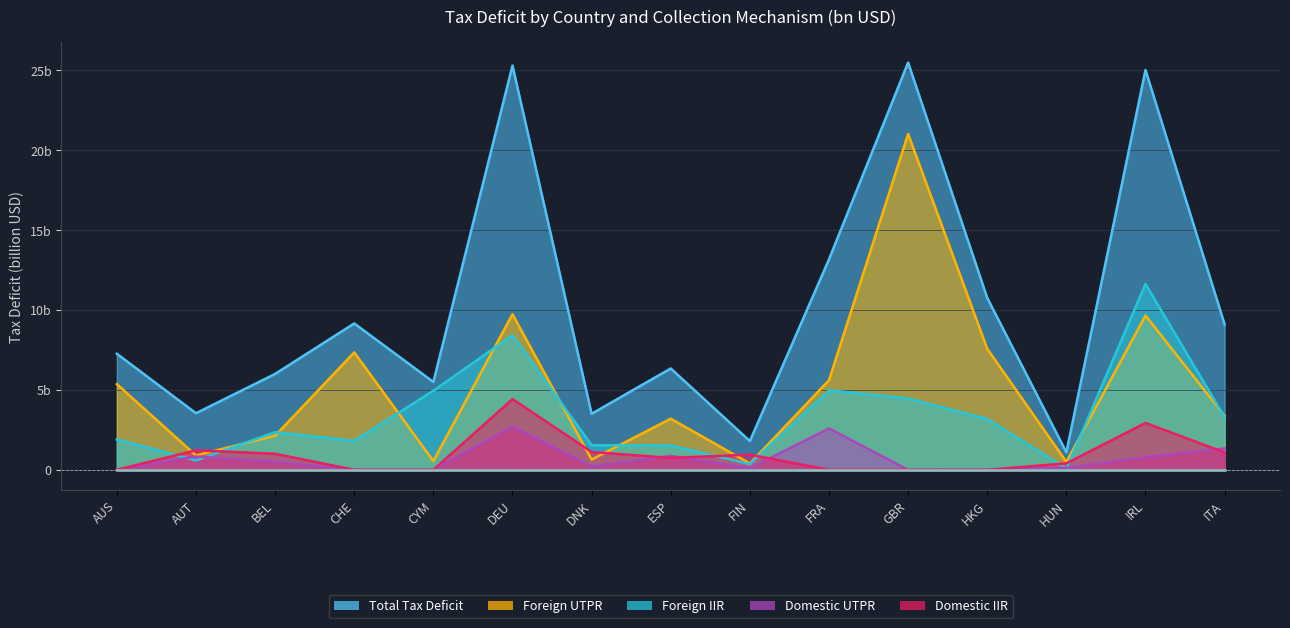

At AUS, list the series in order from largest to smallest.

Total Tax Deficit, Foreign UTPR, Foreign IIR, Domestic UTPR, Domestic IIR